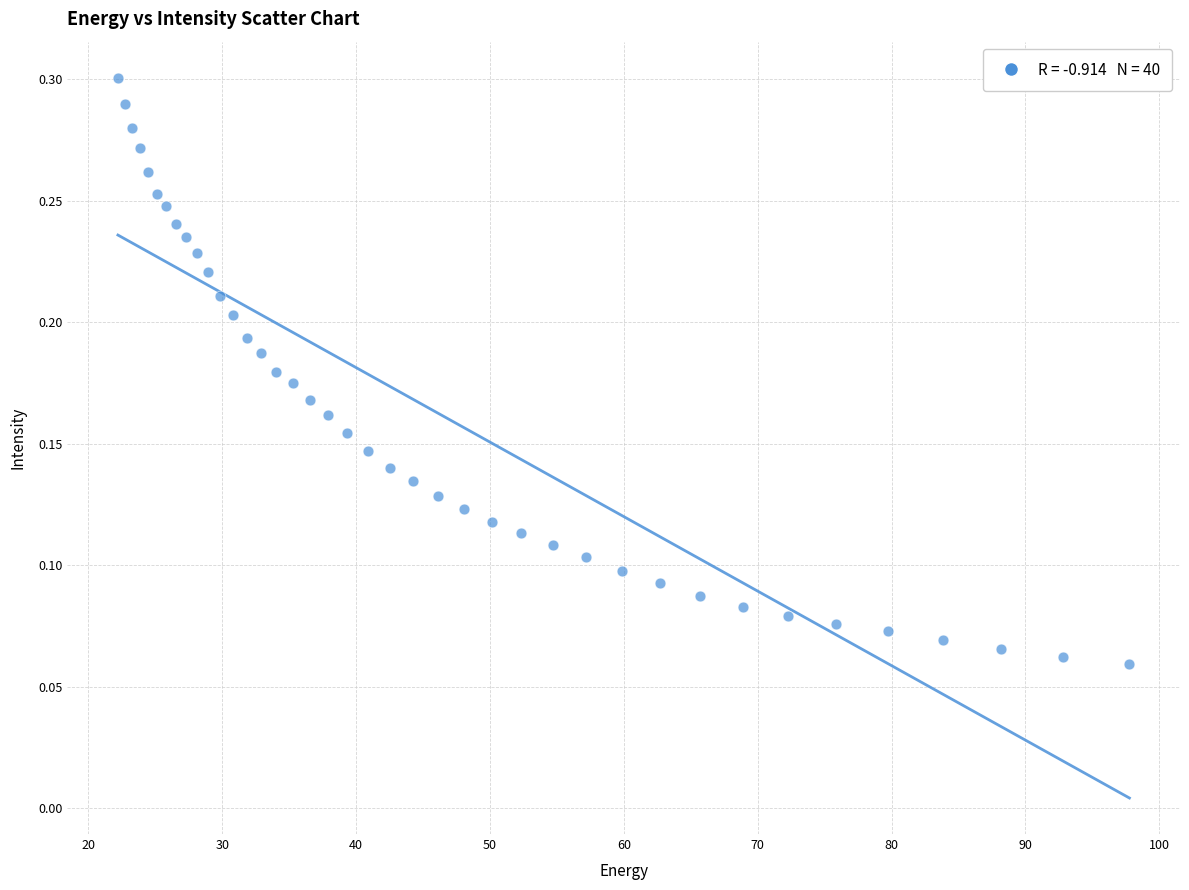

What is the range of X values (max minus min)?

75.6